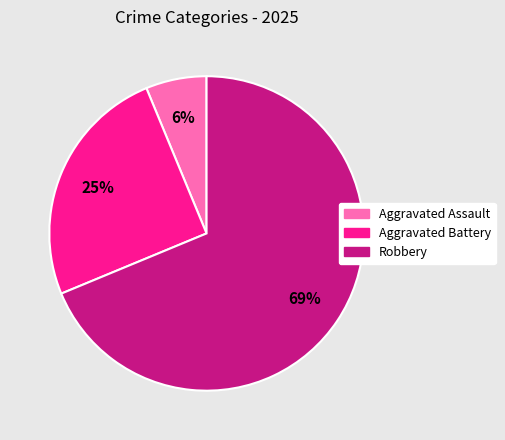

Which has a higher value, Aggravated Battery or Robbery?

Robbery